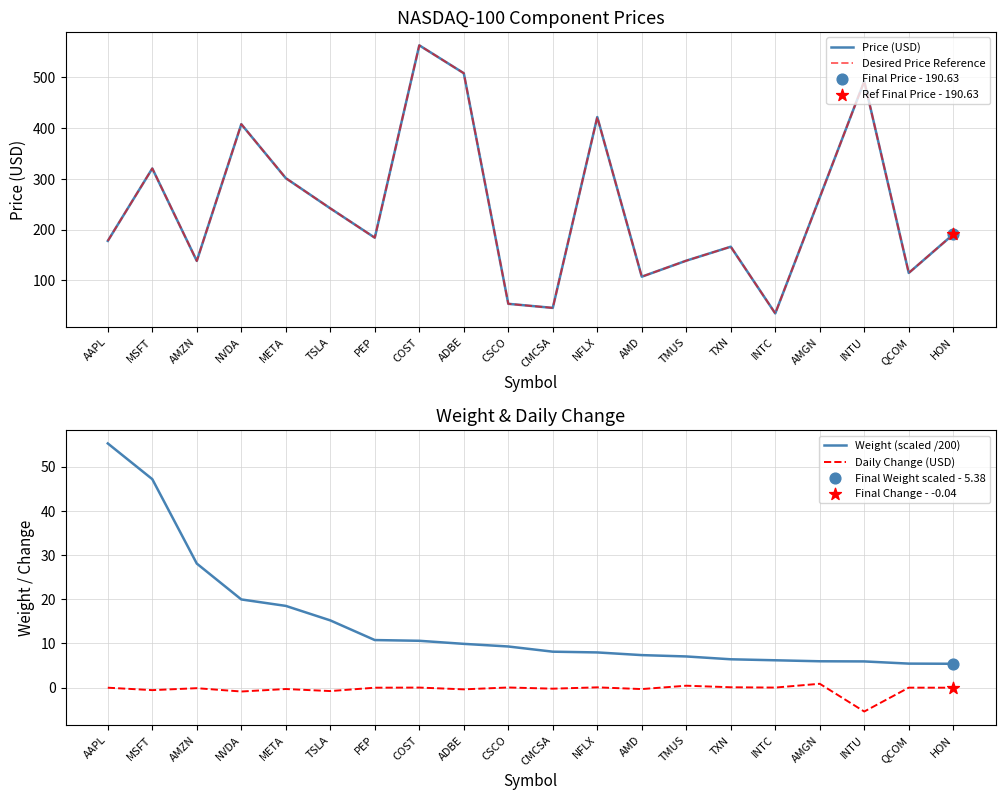

At how many categories does at least one series exceed 369?

5